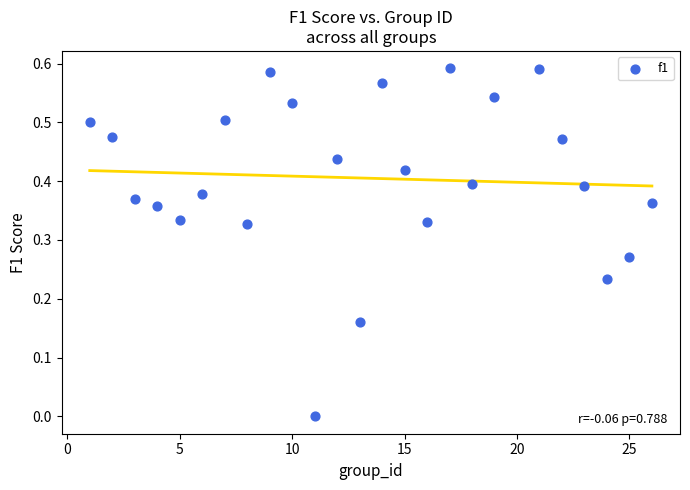

What is the range of X values (max minus min)?

25.0